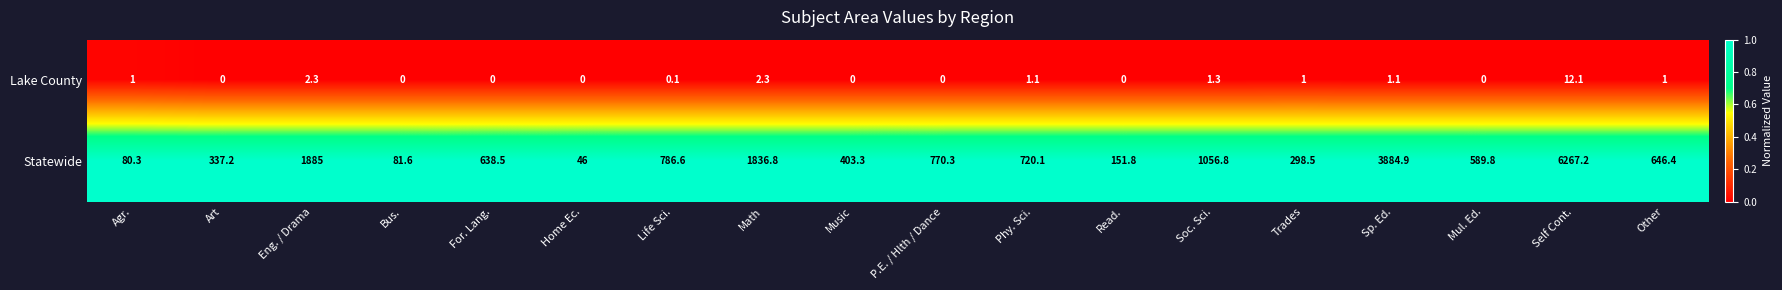

Between Read. and Other, which series saw the biggest shift?

Statewide